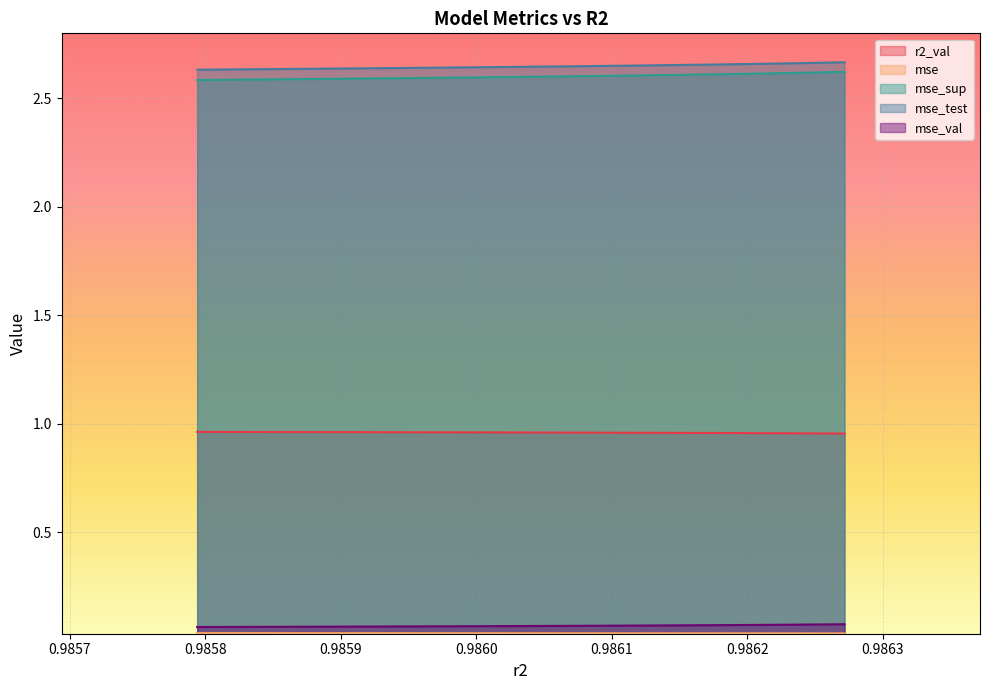

Reading right to left, list all the values displayed in this chart.

r2_val: 1.0	1.0	1.0	1.0	1.0	1.0	1.0	1.0	1.0	1.0
mse: 0.0	0.0	0.0	0.0	0.0	0.0	0.0	0.0	0.0	0.0
mse_sup: 2.6	2.6	2.6	2.6	2.6	2.6	2.6	2.6	2.6	2.6
mse_test: 2.7	2.7	2.7	2.7	2.7	2.6	2.6	2.6	2.6	2.6
mse_val: 0.1	0.1	0.1	0.1	0.1	0.1	0.1	0.1	0.1	0.1